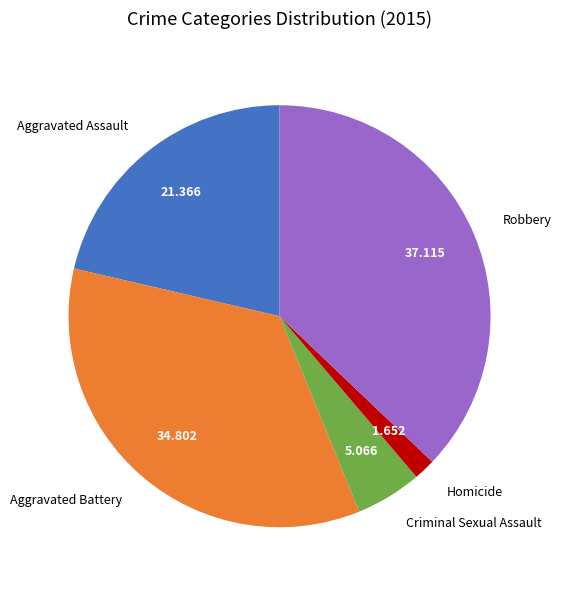

Is the sum of Aggravated Assault and Aggravated Battery greater than half?

Yes